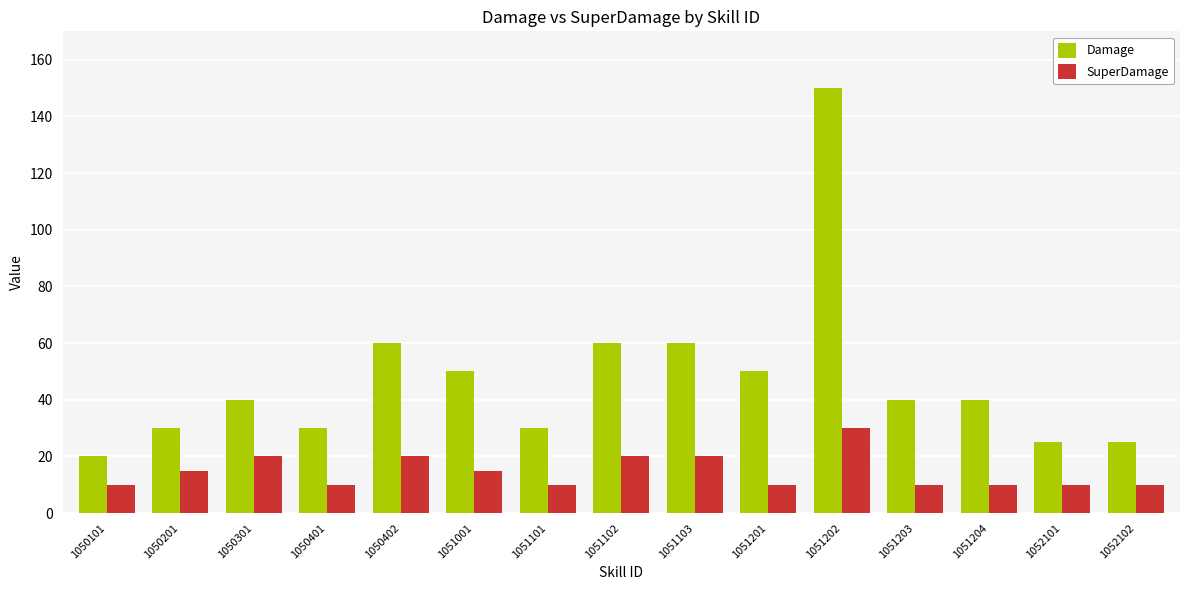

Between 1050201 and 1051201, which series saw the biggest shift?

Damage